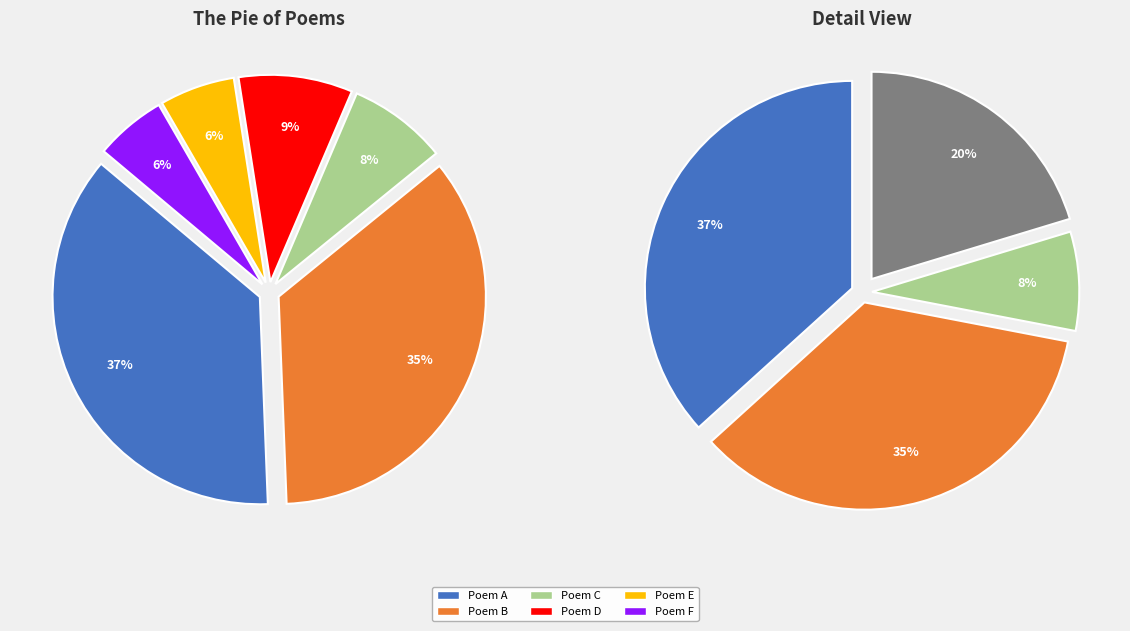

Does 雨中花慢·旧雨常来 account for over 50% of the chart?

No